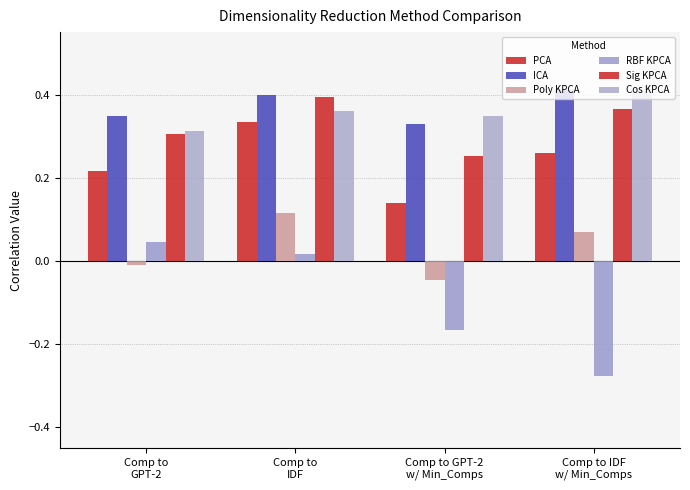

How many distinct data groups are displayed?

6